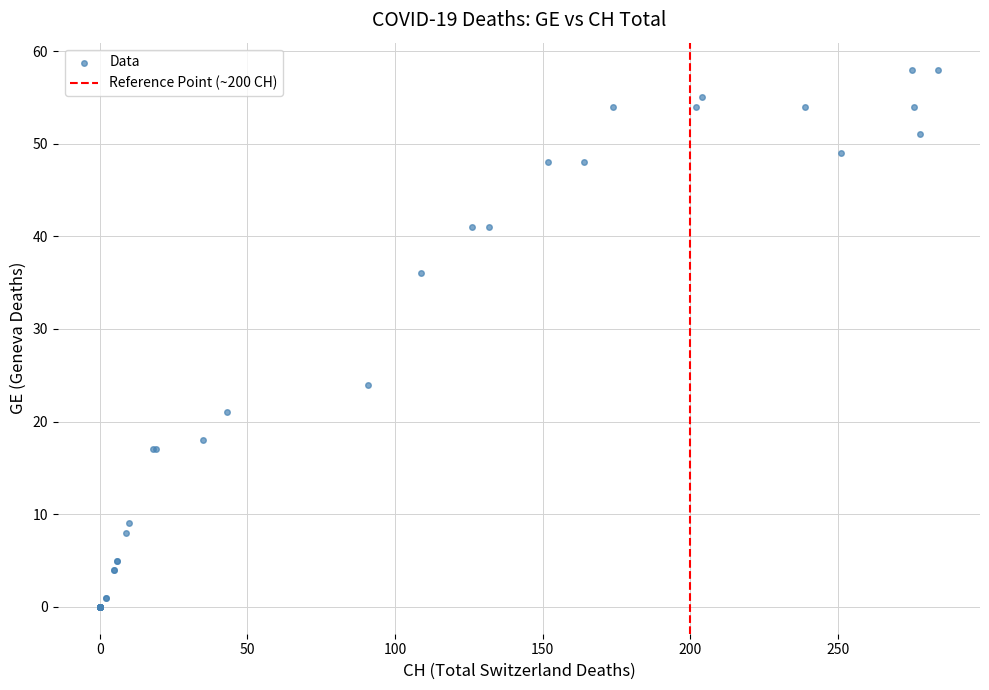

What Y value in the scatter plot is closest to 29?

24